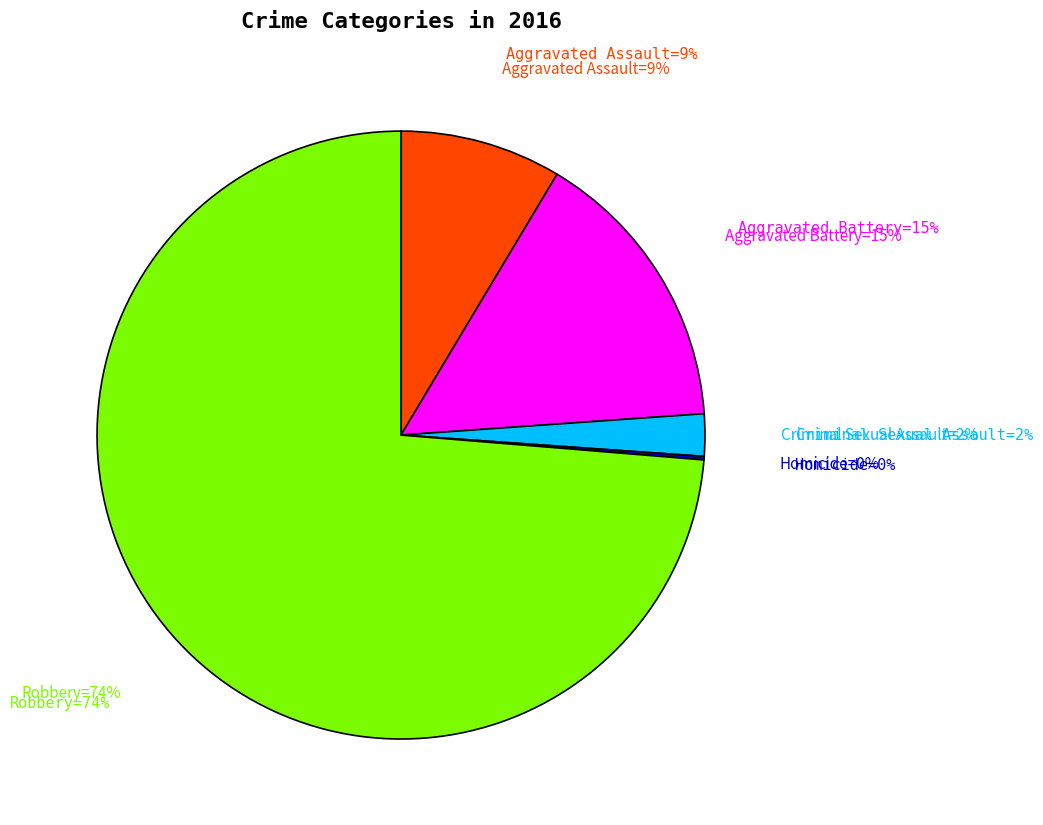

Is it true that Homicide is 0% of the pie?

True